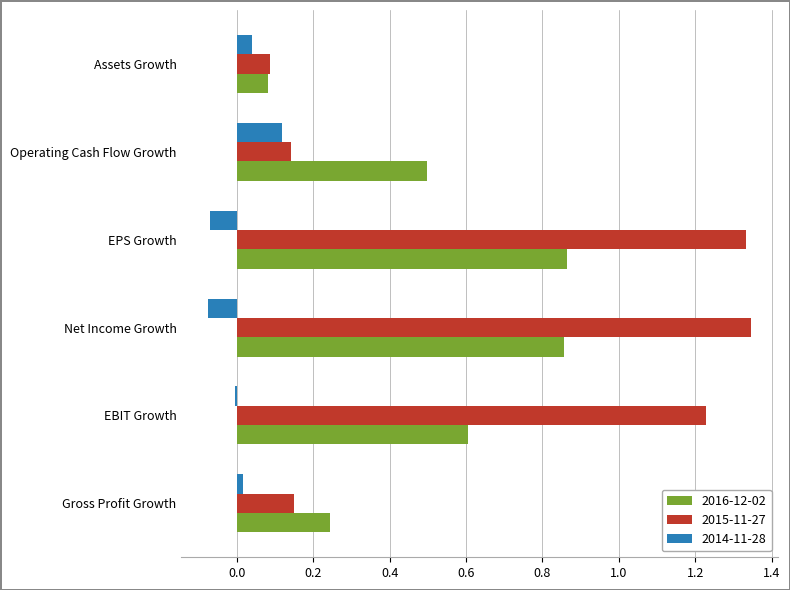

Which series has the largest range (max minus min)?

2015-11-27